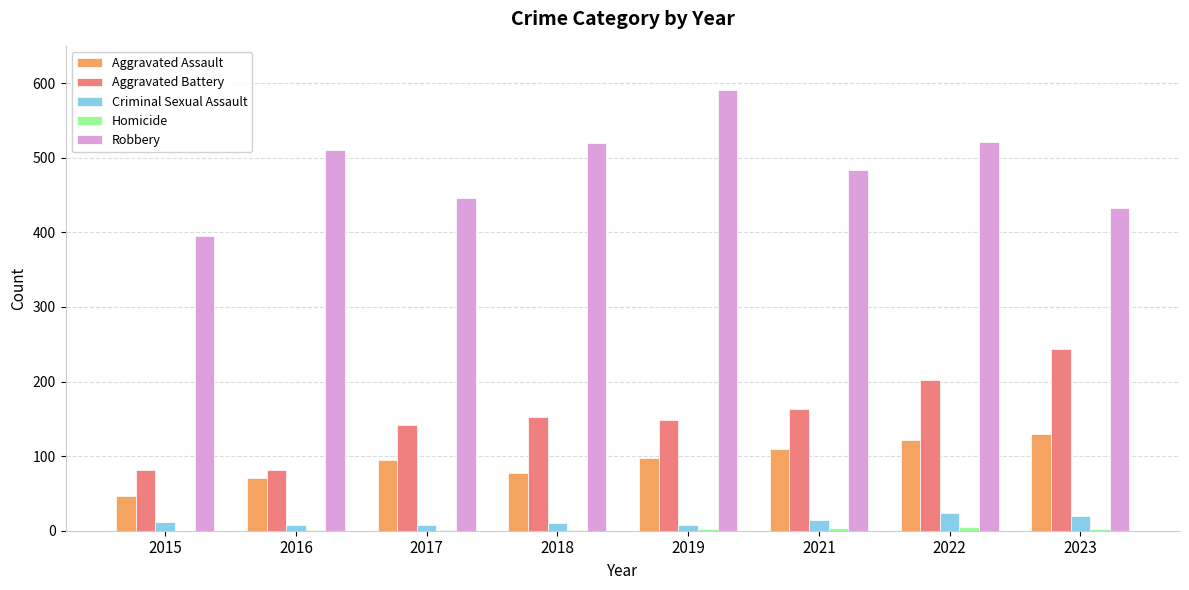

Are the bars grouped side by side (vs. stacked)?

Yes